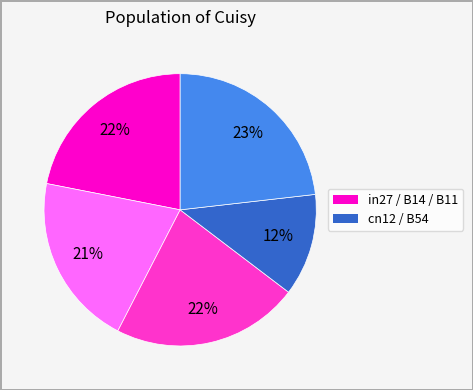

Is there a majority slice in this chart?

No